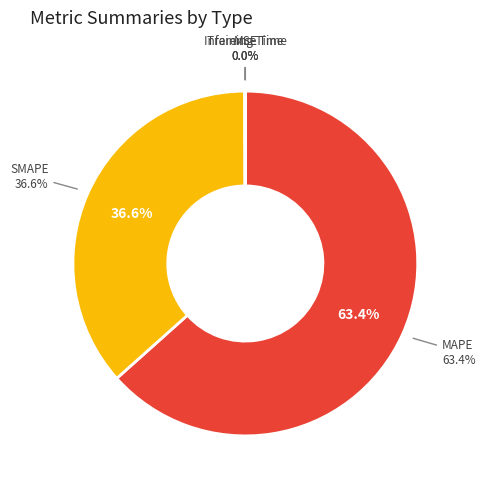

Is there a majority slice in this chart?

Yes